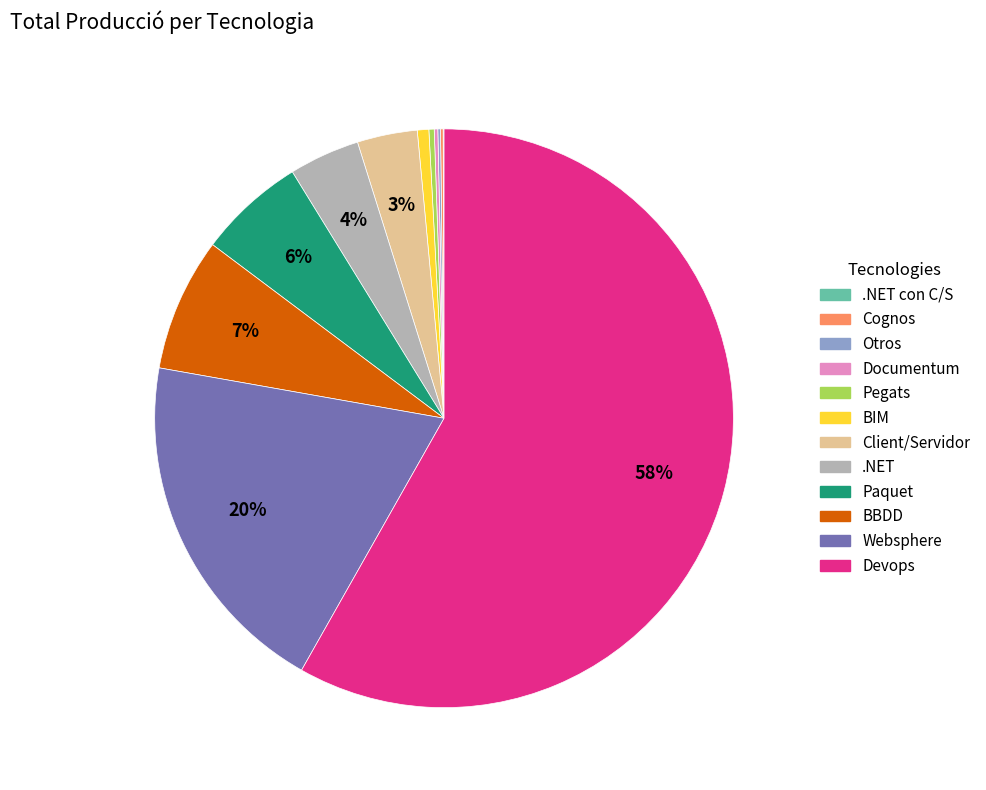

The Paquet slice represents 1% of the pie. True or false?

False